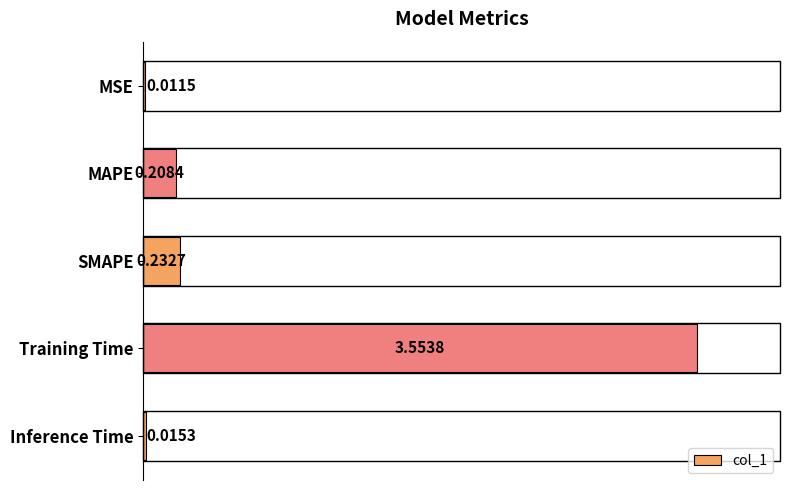

Are the bars grouped side by side (vs. stacked)?

No